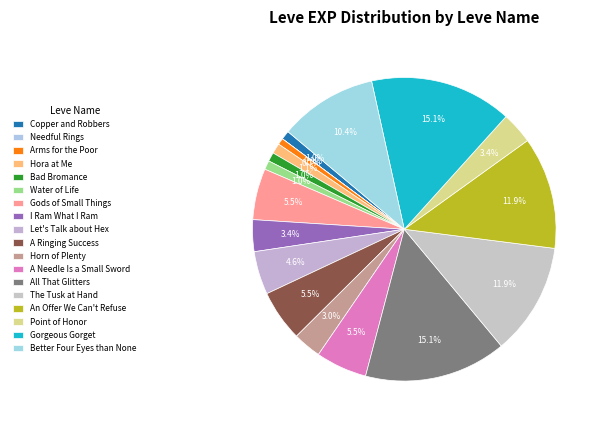

To the nearest percent, what is the combined percentage of An Offer We Can't Refuse and Hora at Me?

13%